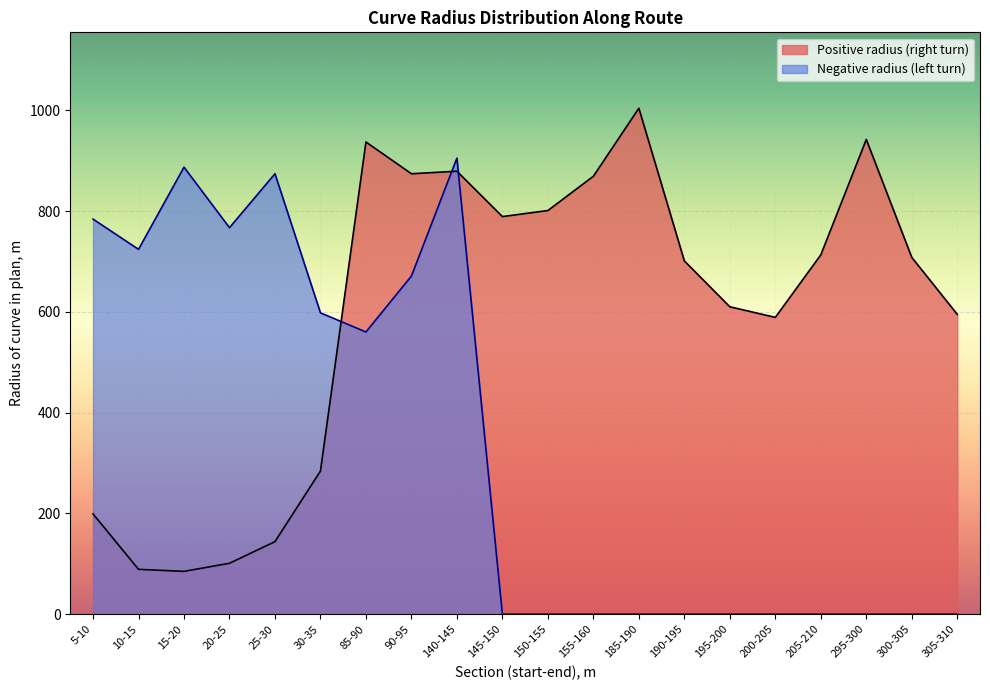

The value of Positive radius (right turn) at 140-145 is 879. True or false?

True